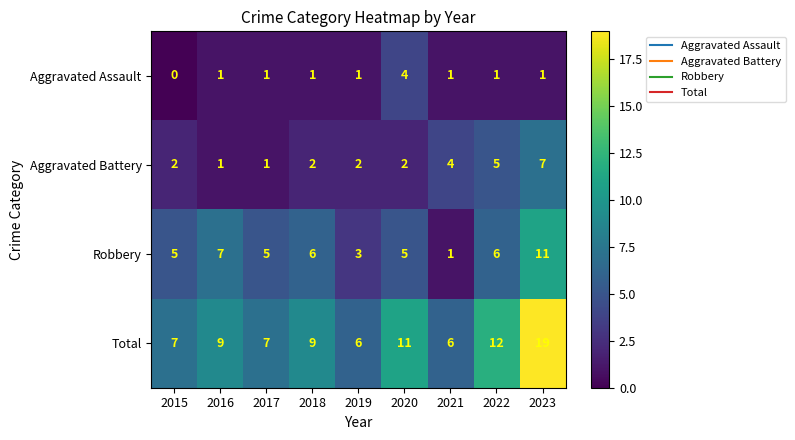

Which series changed the most between 2015 and 2023?

Total